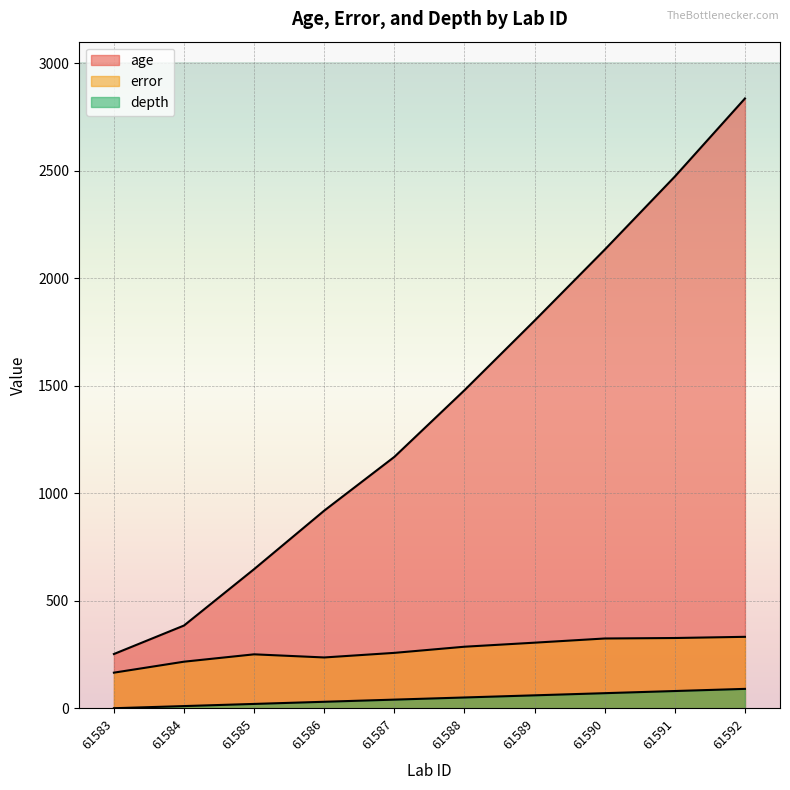

Where is the first local maximum for error?

61585